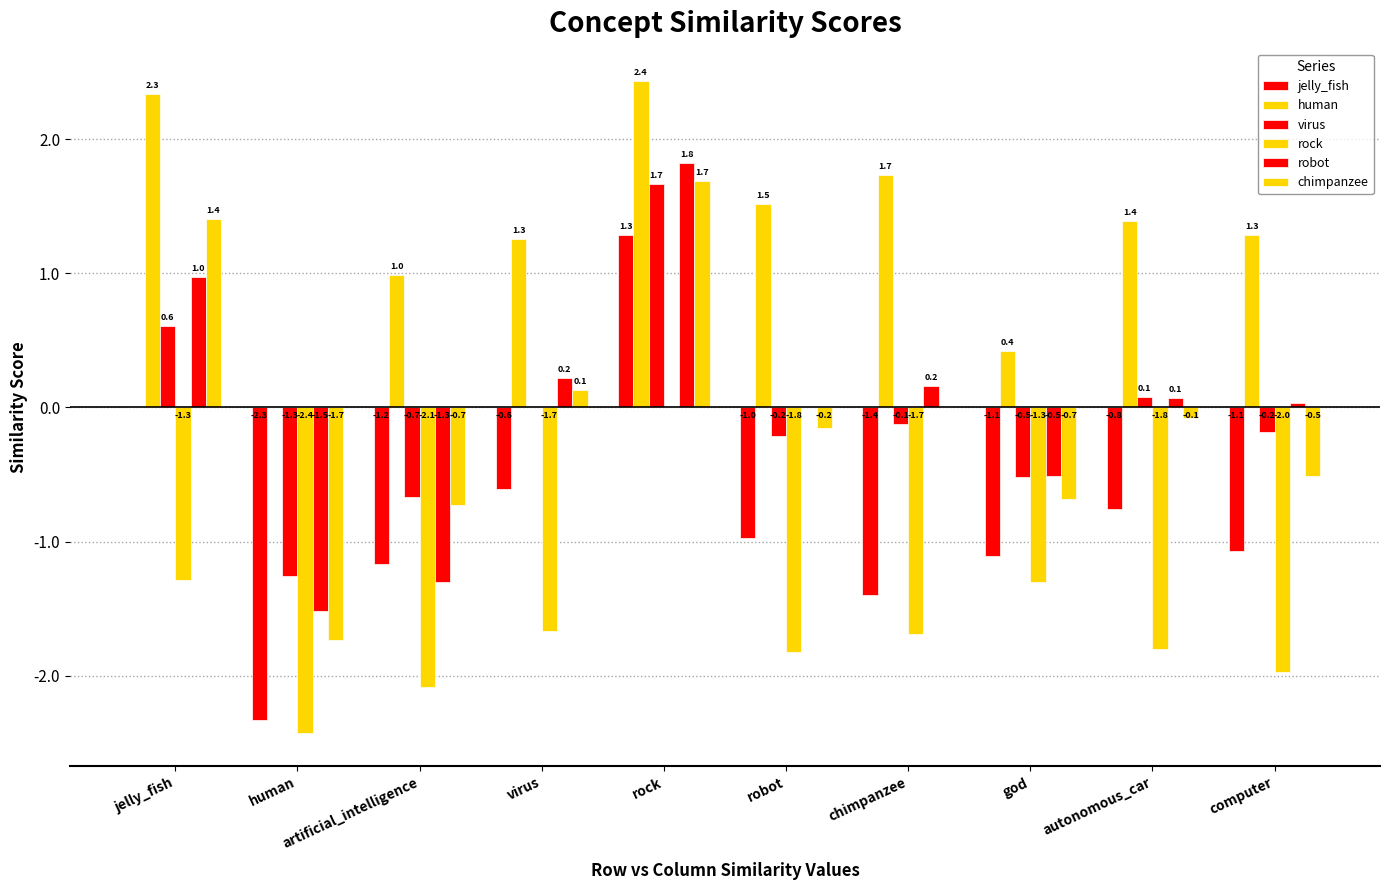

Reading right to left, list all the values displayed in this chart.

jelly_fish: computer=-1.1	autonomous_car=-0.8	god=-1.1	chimpanzee=-1.4	robot=-1.0	rock=1.3	virus=-0.6	artificial_intelligence=-1.2	human=-2.3	jelly_fish=0.0
human: computer=1.3	autonomous_car=1.4	god=0.4	chimpanzee=1.7	robot=1.5	rock=2.4	virus=1.3	artificial_intelligence=1.0	human=0.0	jelly_fish=2.3
virus: computer=-0.2	autonomous_car=0.1	god=-0.5	chimpanzee=-0.1	robot=-0.2	rock=1.7	virus=0.0	artificial_intelligence=-0.7	human=-1.3	jelly_fish=0.6
rock: computer=-2.0	autonomous_car=-1.8	god=-1.3	chimpanzee=-1.7	robot=-1.8	rock=0.0	virus=-1.7	artificial_intelligence=-2.1	human=-2.4	jelly_fish=-1.3
robot: computer=0.0	autonomous_car=0.1	god=-0.5	chimpanzee=0.2	robot=0.0	rock=1.8	virus=0.2	artificial_intelligence=-1.3	human=-1.5	jelly_fish=1.0
chimpanzee: computer=-0.5	autonomous_car=-0.1	god=-0.7	chimpanzee=0.0	robot=-0.2	rock=1.7	virus=0.1	artificial_intelligence=-0.7	human=-1.7	jelly_fish=1.4